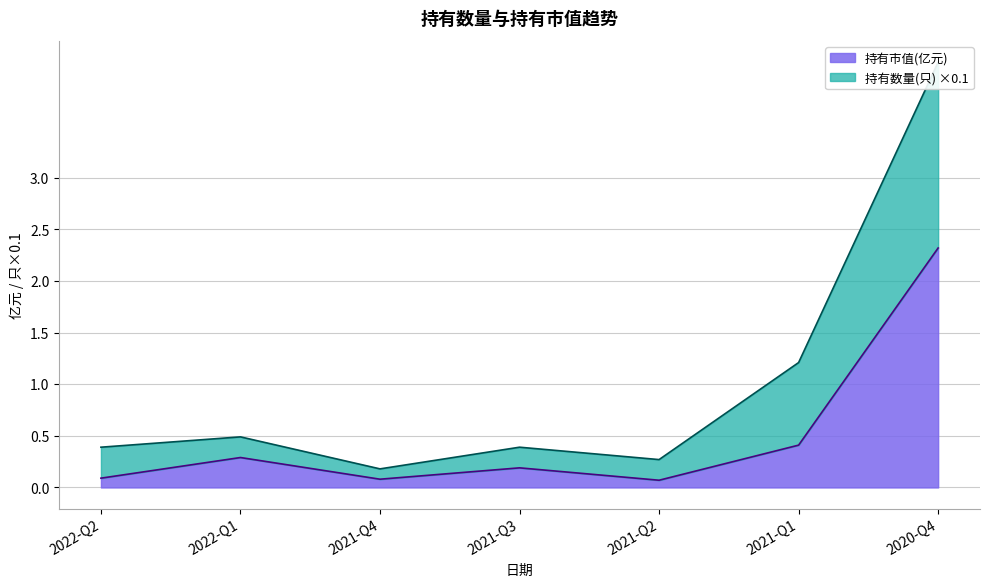

What is the value of the 持有数量(只) point at the 6th from the left?

1.2